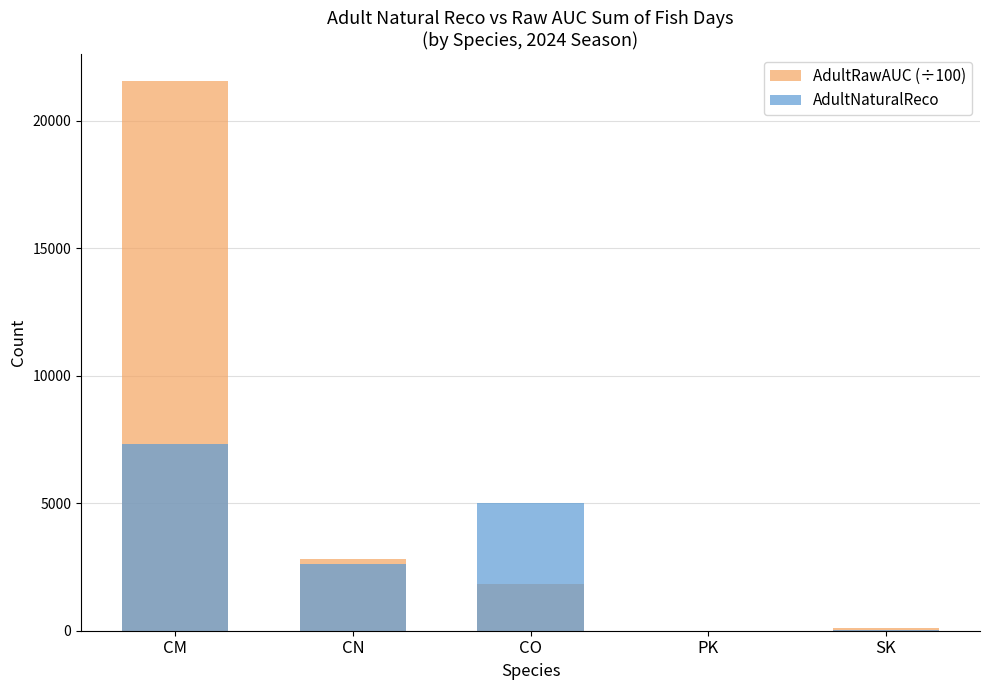

True or false: AdultNaturalReco has a value of 2067.5 at CO.

False